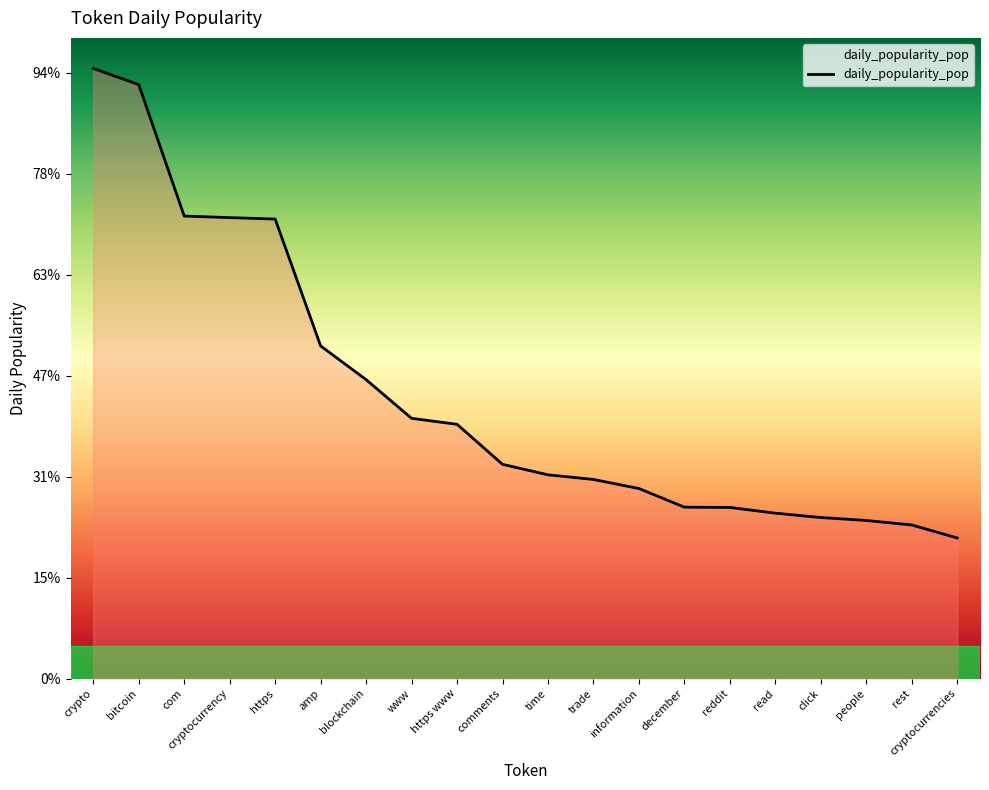

What is the label of the 20th point from the right?

crypto